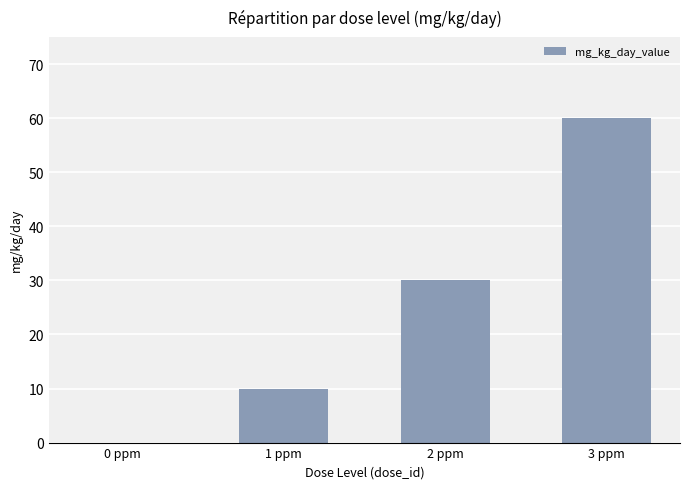

What is the difference between the values at 3 ppm and 2 ppm?

30